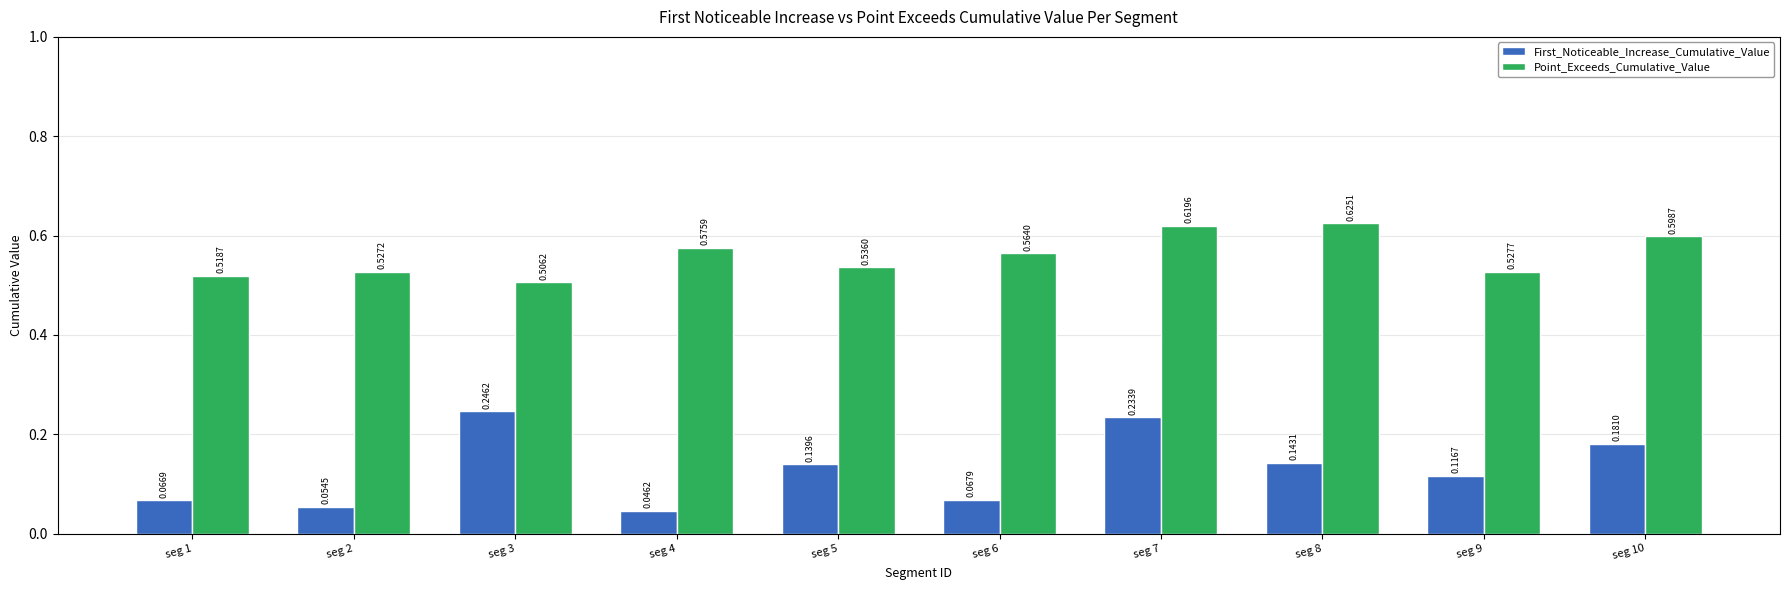

True or false: First_Noticeable_Increase_Cumulative_Value has a value of 0.1 at seg 3.

False